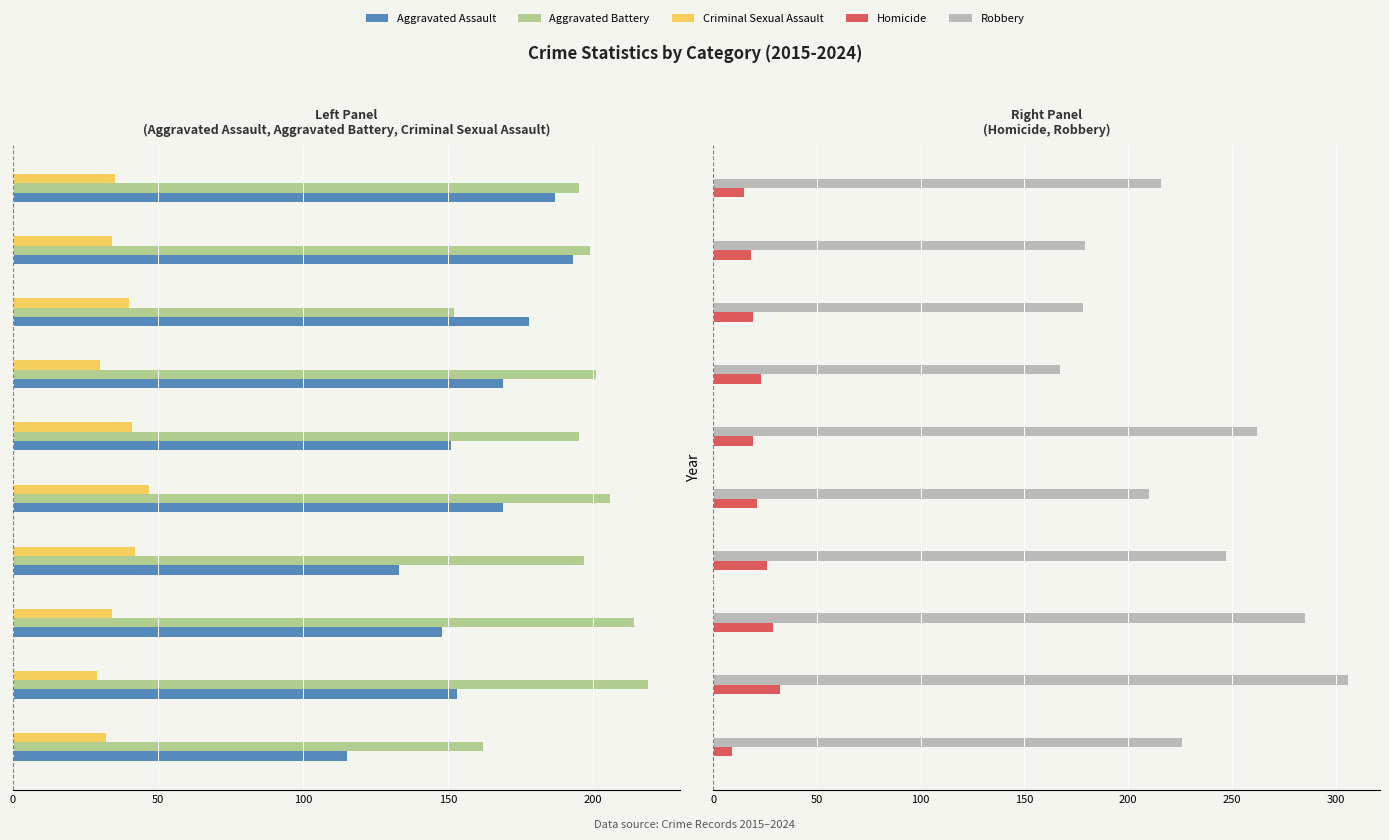

How many bars are there in each group?

5